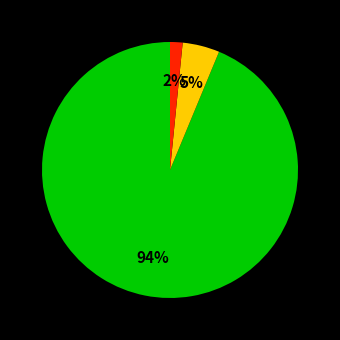

How many segments does this pie chart have?

3